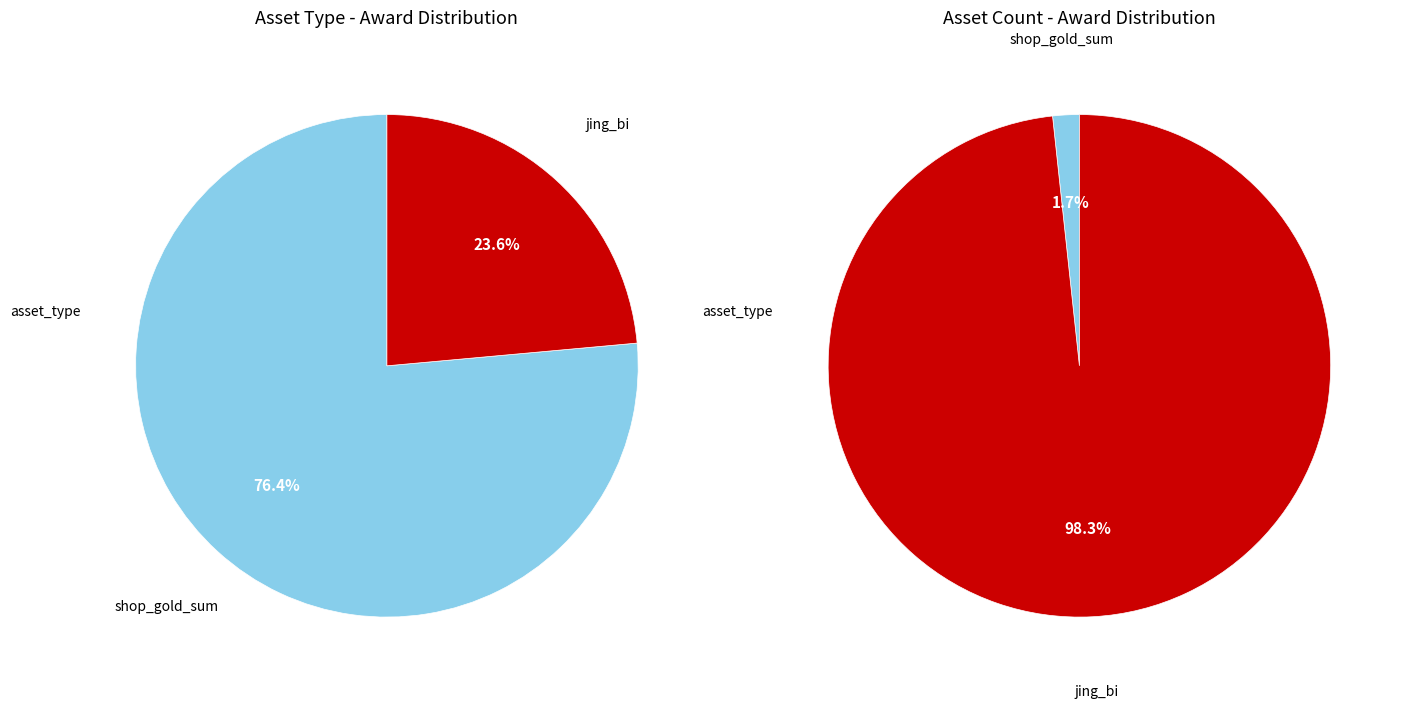

Which category has the smallest portion of the pie?

jing_bi